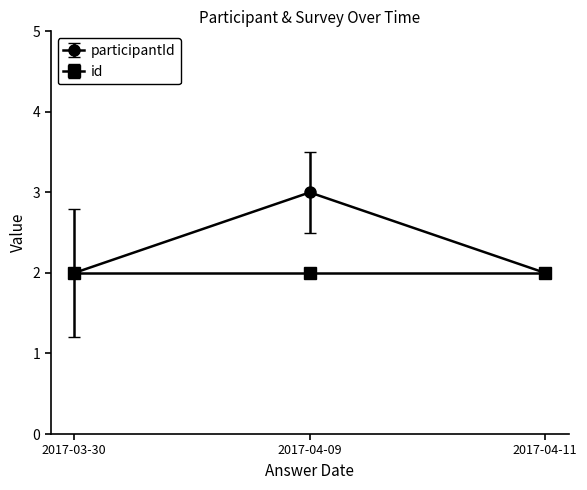

What is the smallest value displayed?

2